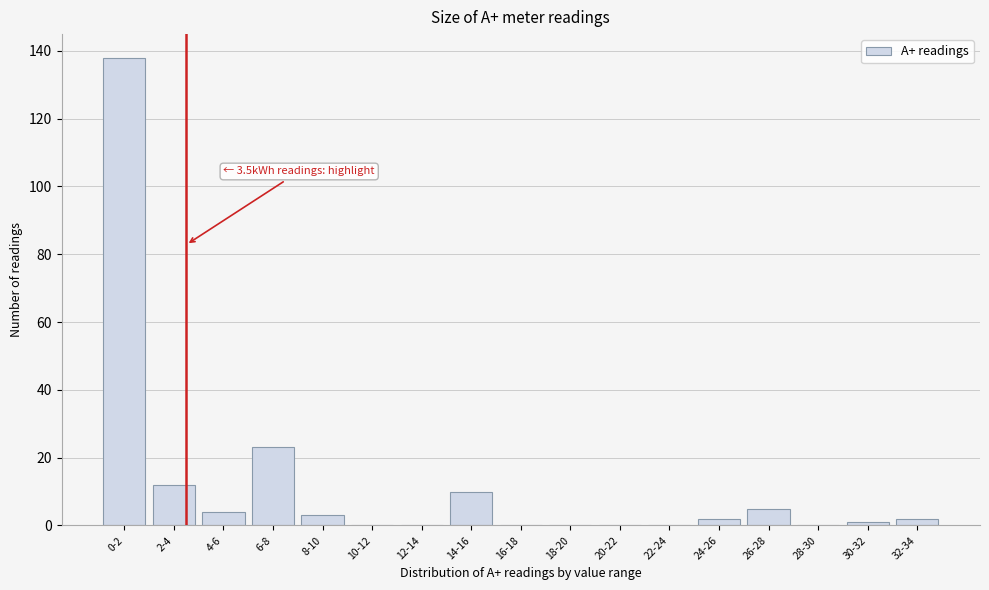

Reading left to right, what are all the values shown in this chart?

0-2=138	2-4=12	4-6=4	6-8=23	8-10=3	10-12=0	12-14=0	14-16=10	16-18=0	18-20=0	20-22=0	22-24=0	24-26=2	26-28=5	28-30=0	30-32=1	32-34=2